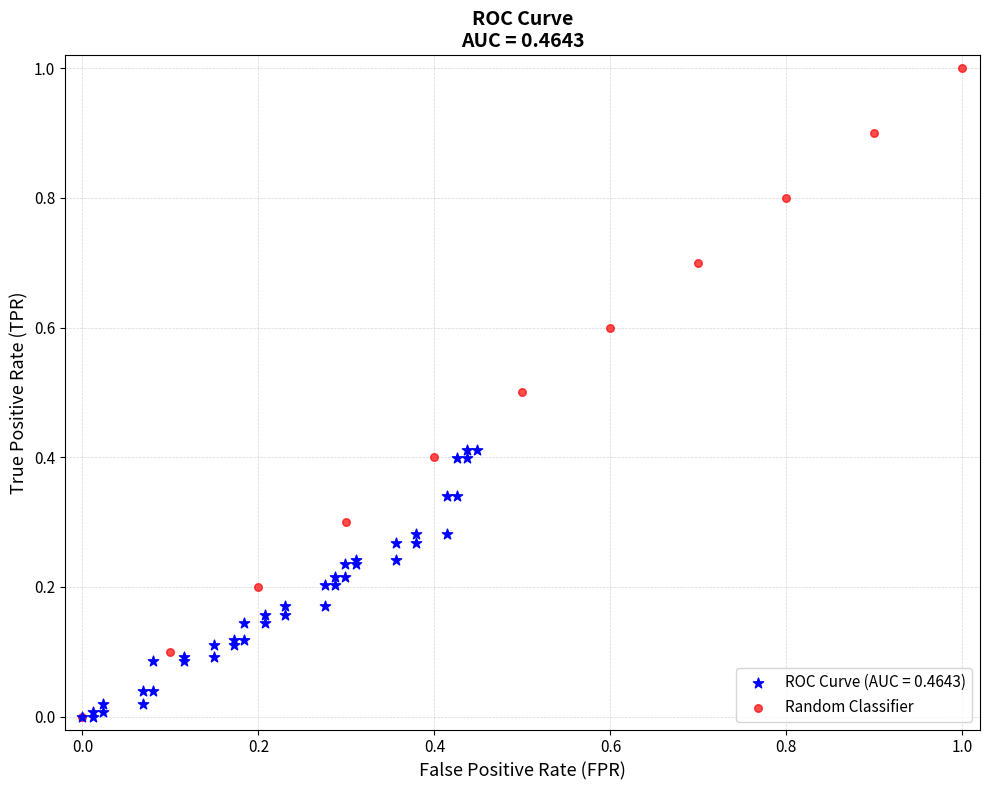

Which series reaches the maximum Y coordinate?

Random Classifier